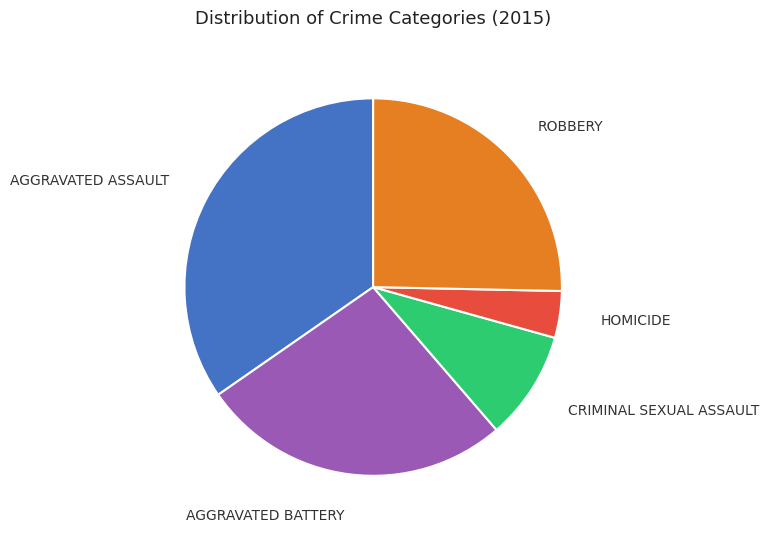

Is there a majority slice in this chart?

No